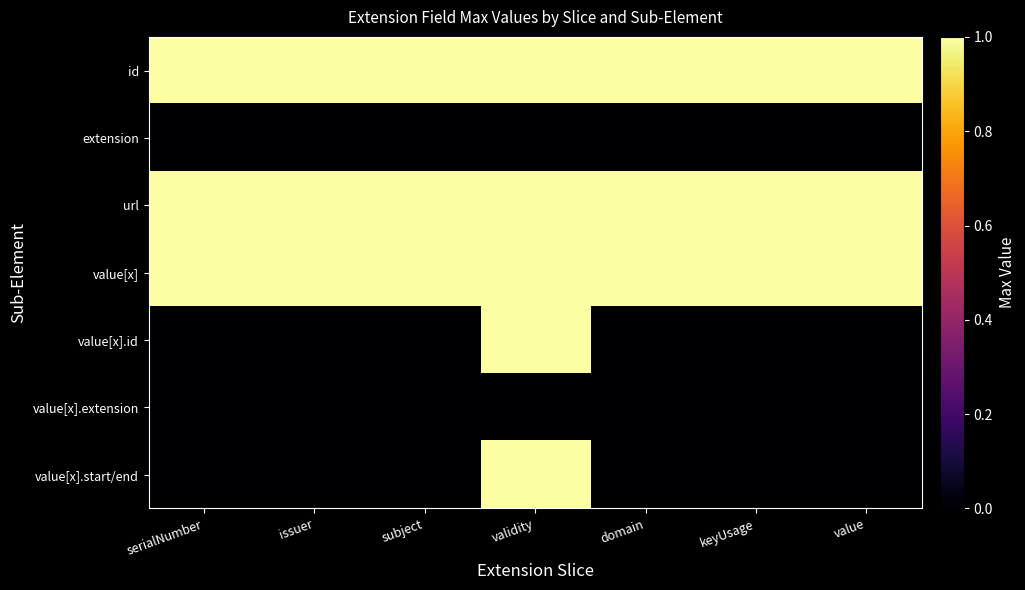

Reading left to right, what are all the values shown in this chart?

id: serialNumber=1	issuer=1	subject=1	validity=1	domain=1	keyUsage=1	value=1
extension: serialNumber=0	issuer=0	subject=0	validity=0	domain=0	keyUsage=0	value=0
url: serialNumber=1	issuer=1	subject=1	validity=1	domain=1	keyUsage=1	value=1
value[x]: serialNumber=1	issuer=1	subject=1	validity=1	domain=1	keyUsage=1	value=1
value[x].id: serialNumber=0	issuer=0	subject=0	validity=1	domain=0	keyUsage=0	value=0
value[x].extension: serialNumber=0	issuer=0	subject=0	validity=0	domain=0	keyUsage=0	value=0
value[x].start/end: serialNumber=0	issuer=0	subject=0	validity=1	domain=0	keyUsage=0	value=0